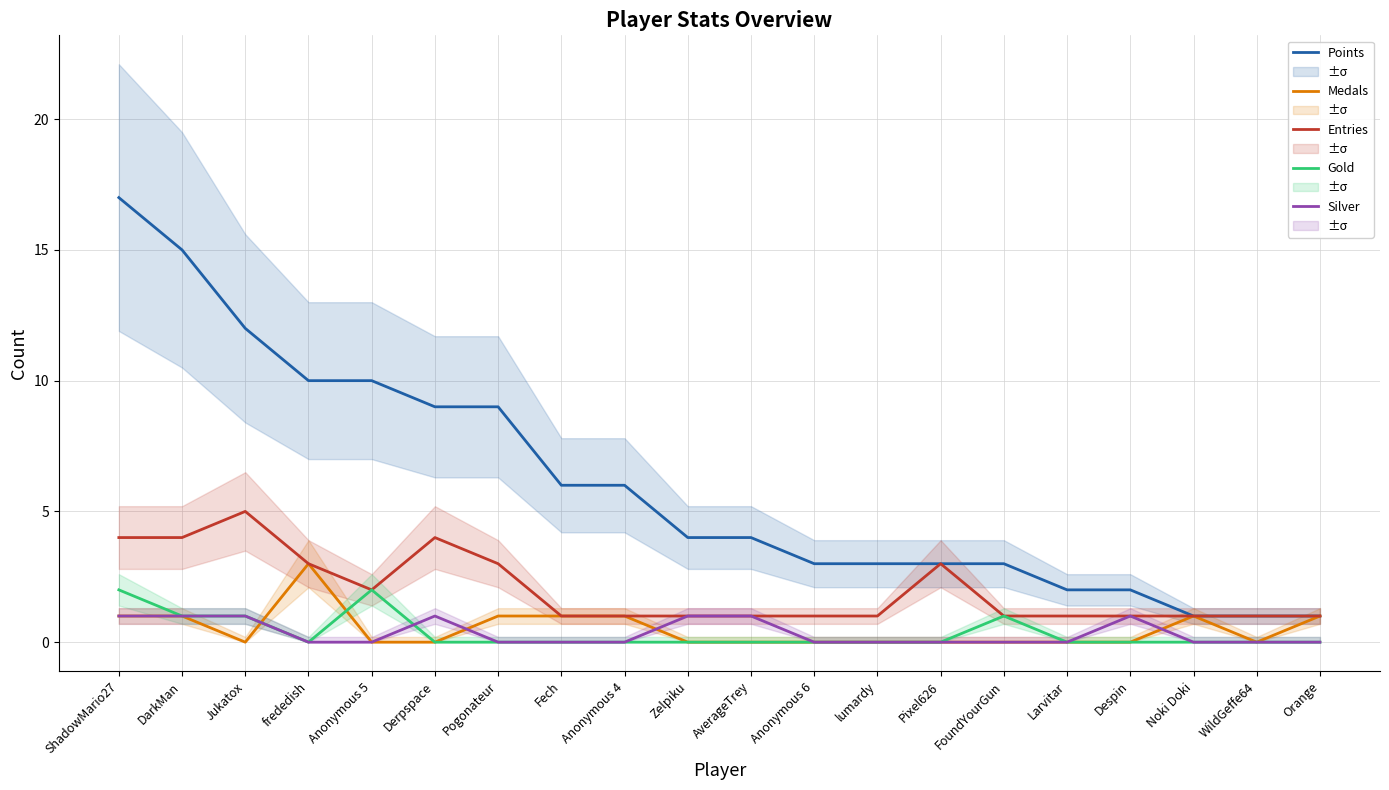

Rank the series at lumardy from highest to lowest value.

Points, Entries, Medals, Gold, Silver